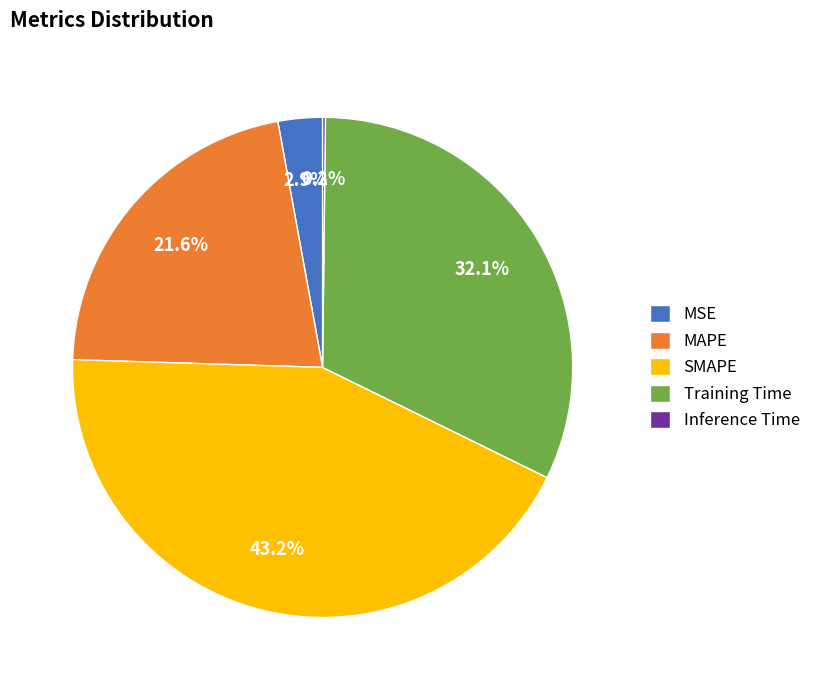

Is it true that MSE is 3% of the pie?

True